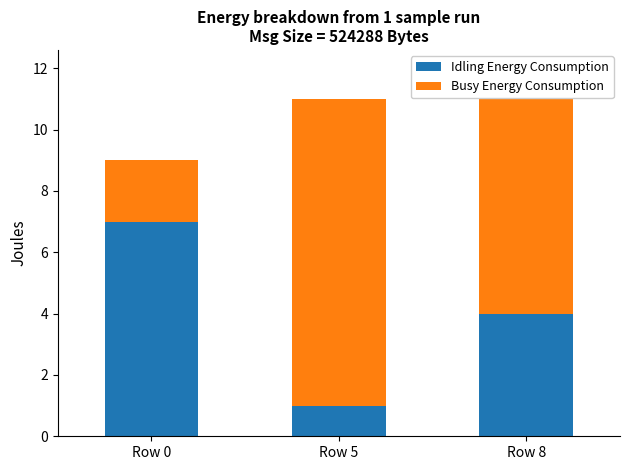

What is the value of the Idling Energy Consumption bar at the 3rd from the left?

4